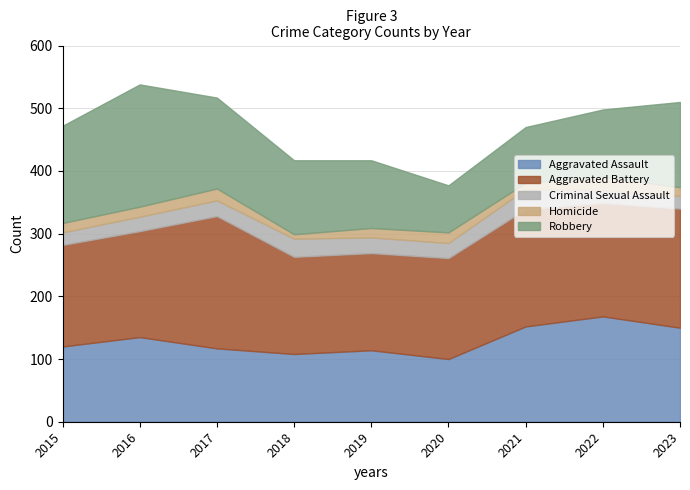

What is the difference between the maximum and minimum values in the Criminal Sexual Assault series?

12